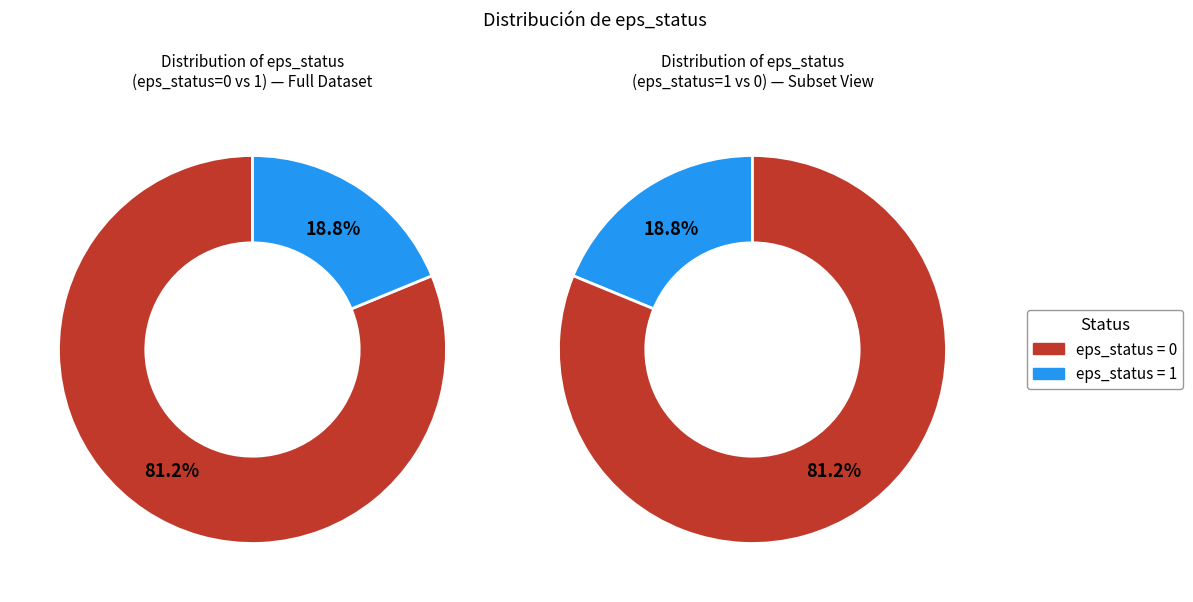

Rank the categories by value from highest to lowest.

eps_status=0, eps_status=1